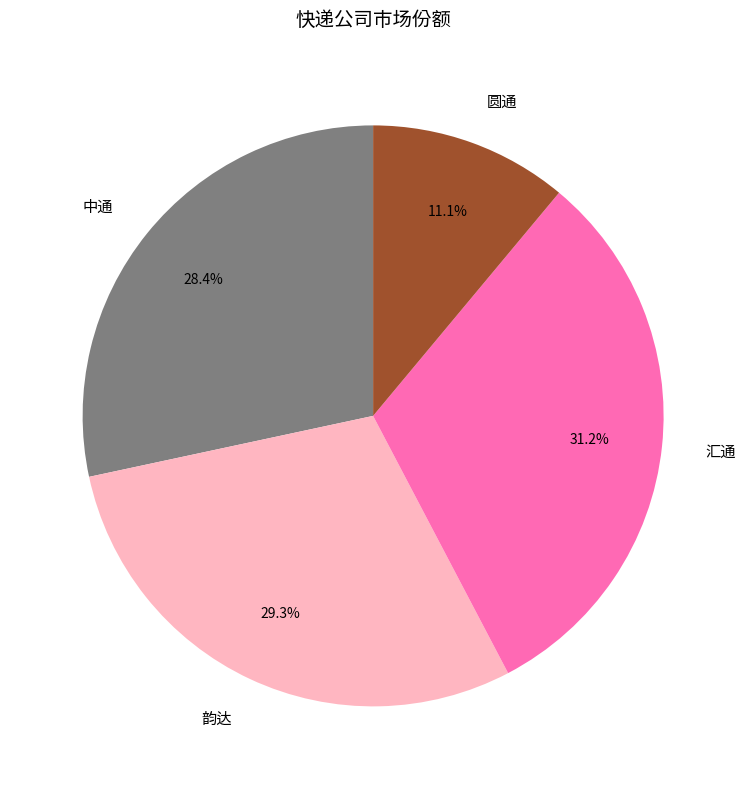

To the nearest percent, what is the average slice percentage?

25%